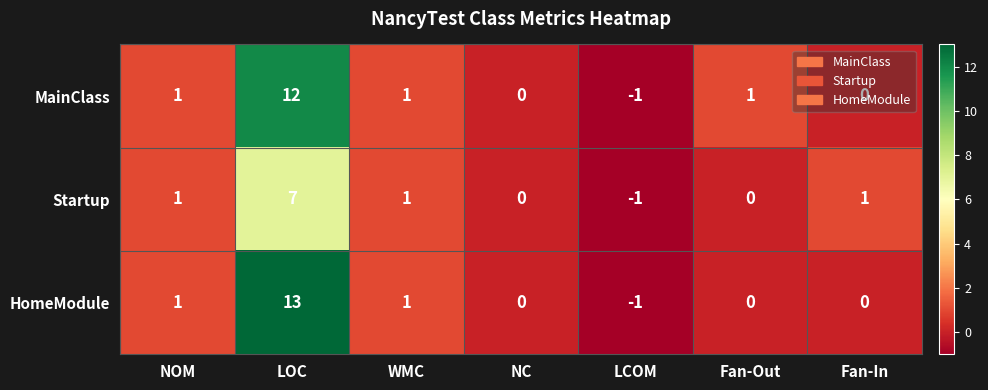

At which category is the sum across all series the highest?

LOC